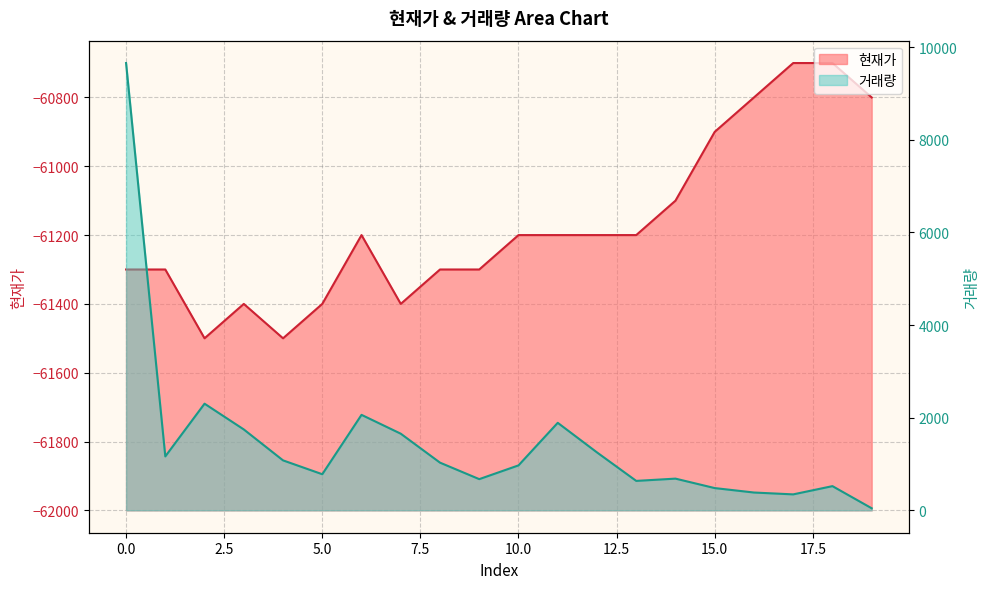

List the series in order of their peak value, highest first.

거래량, 현재가